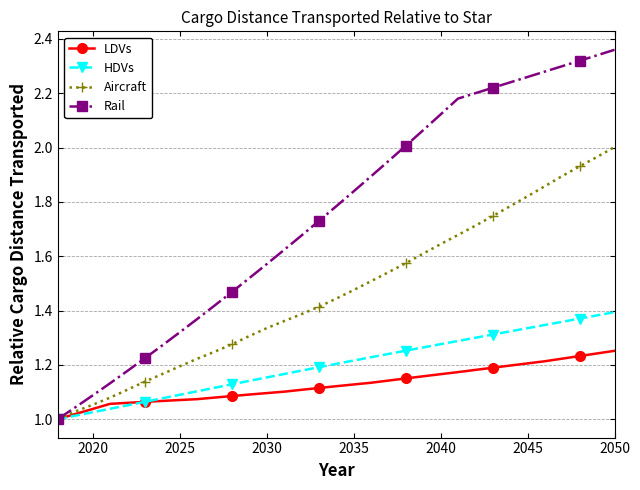

Rank the series by their maximum value, from lowest to highest.

LDVs, HDVs, Aircraft, Rail